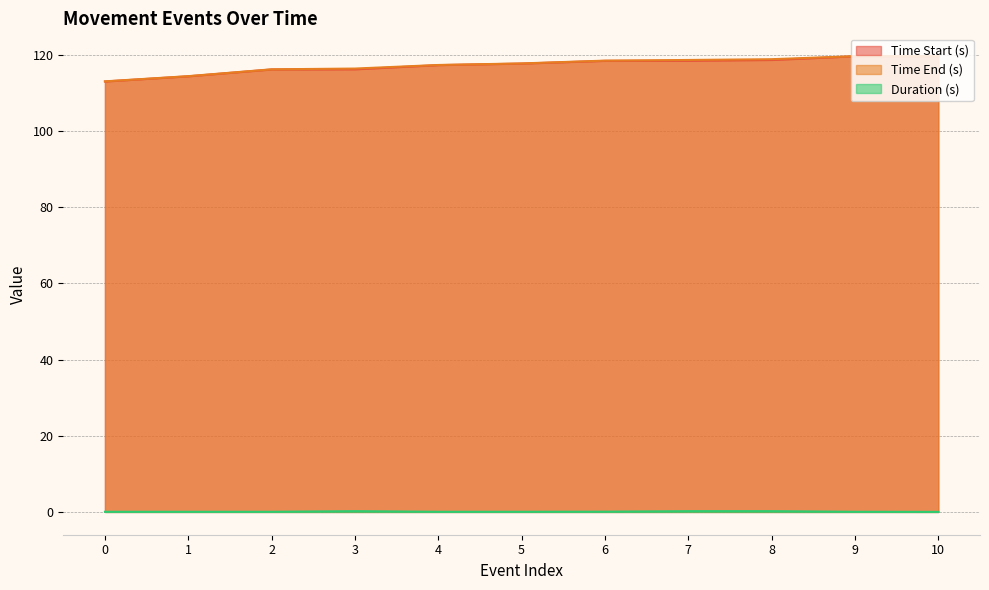

Between 7 and 3, which is larger?

7